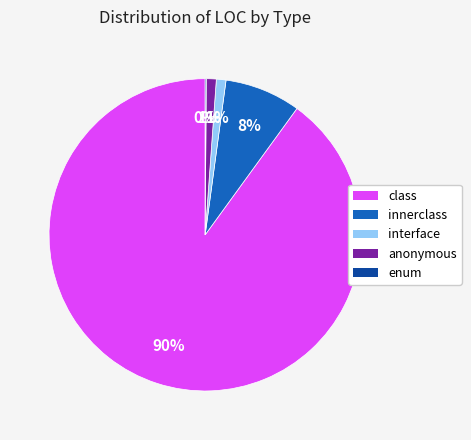

What percentage is the class slice, to the nearest percent?

90%